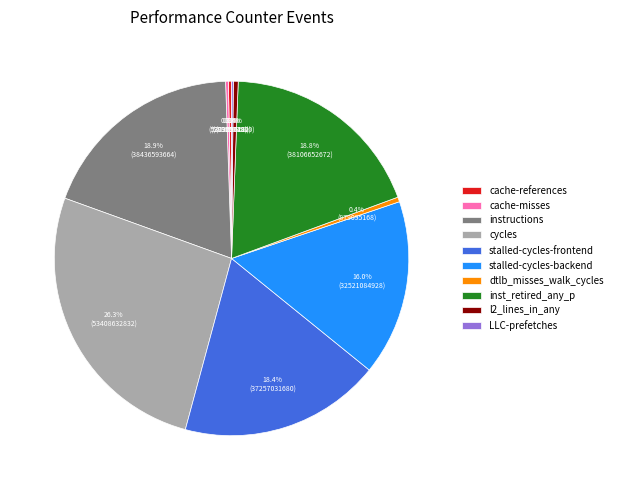

Is there any slice that represents more than half of the pie?

No